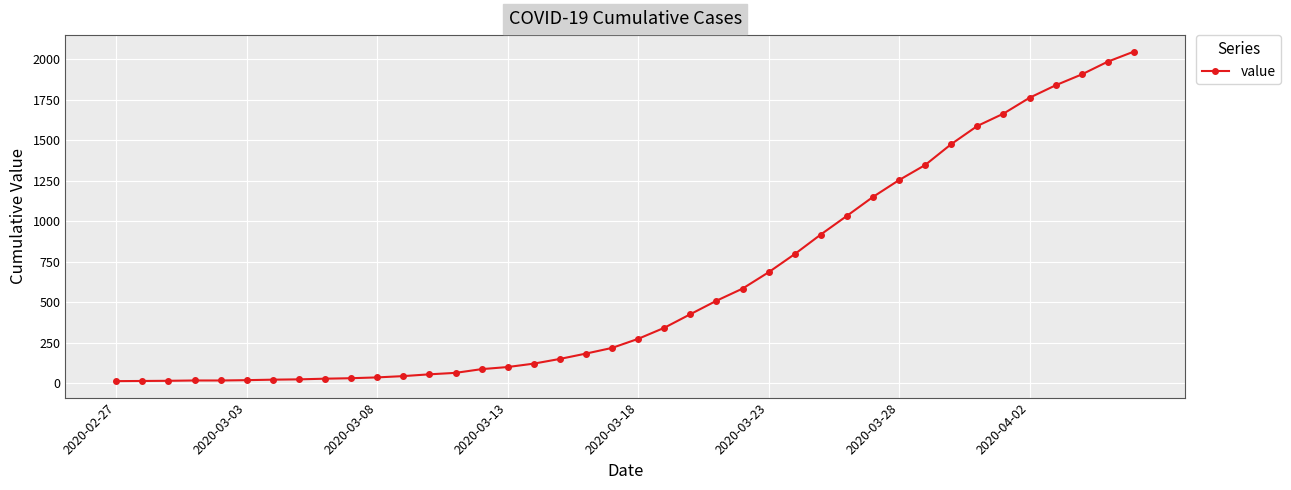

What is the sum of all values?

24844